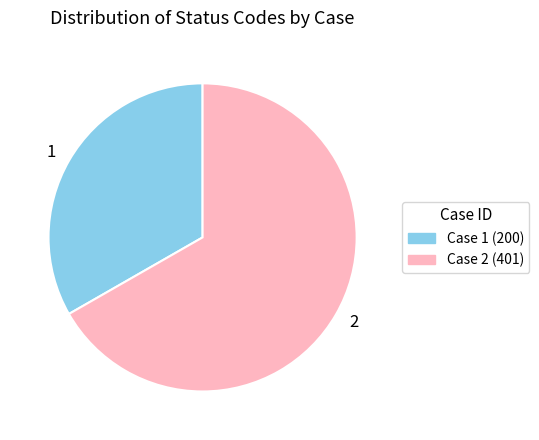

What is the smallest slice in the pie chart?

1